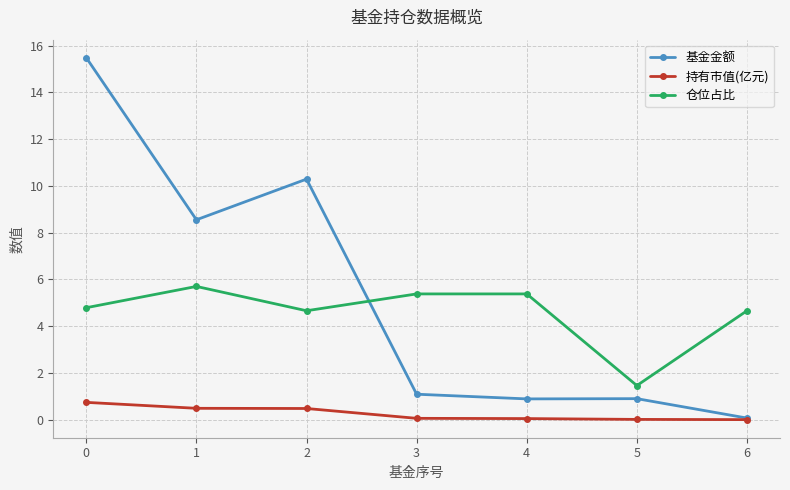

At which category does 基金金额 reach its first local peak?

2